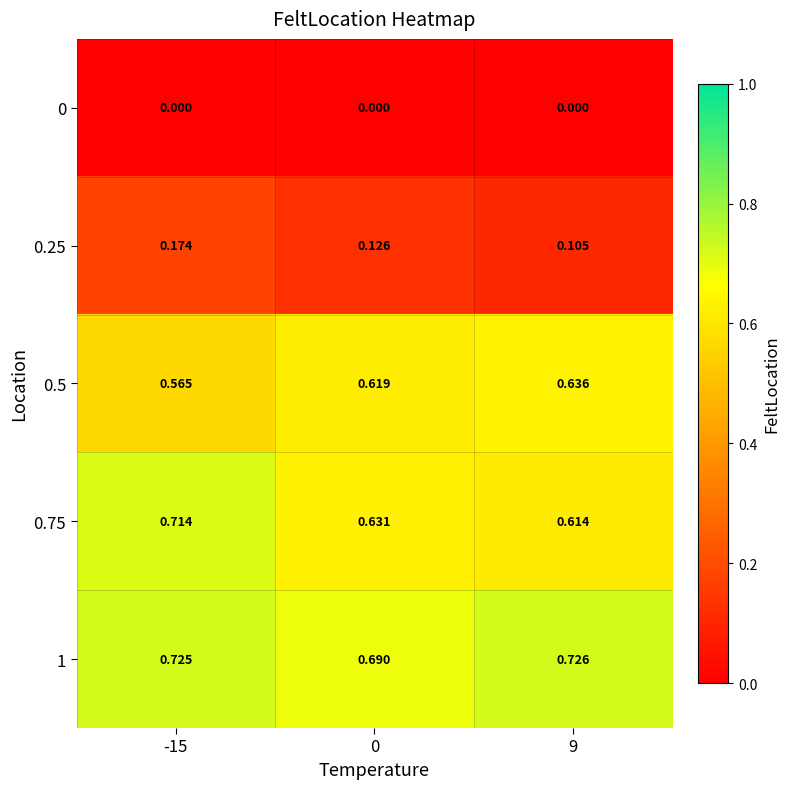

Is the value of 0.5 at 9 greater than the value of 1 at 9?

No